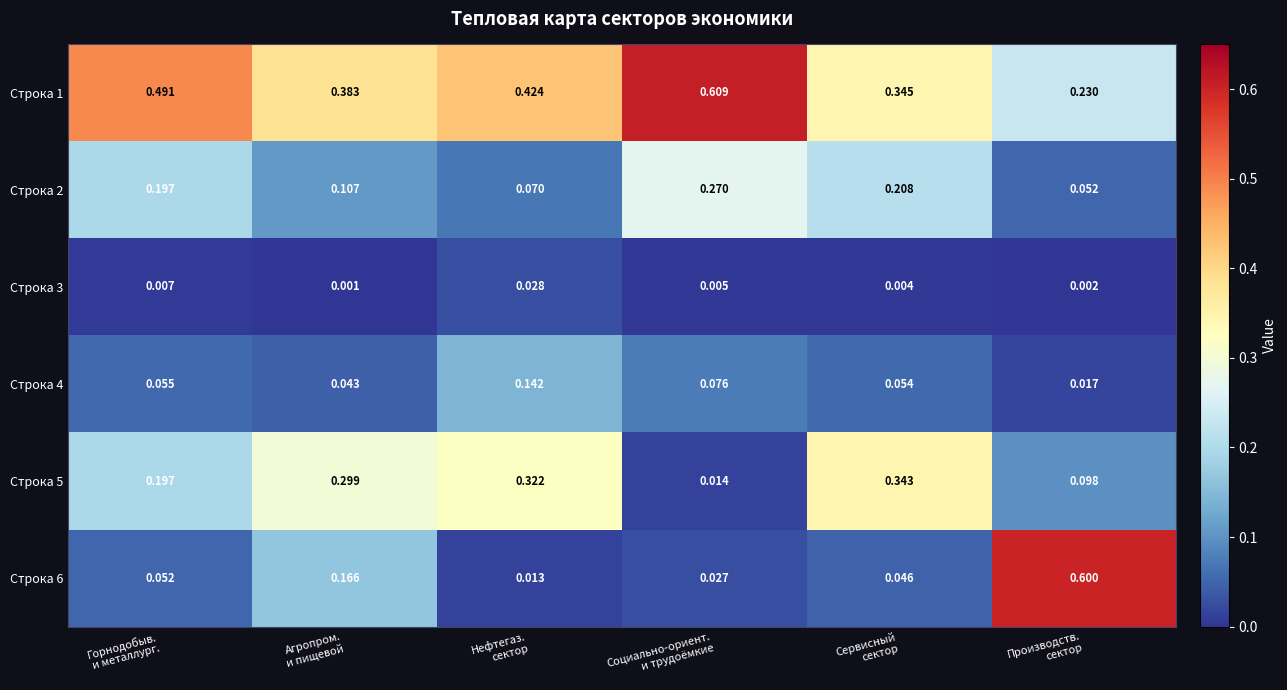

Rank the series by their maximum value, from highest to lowest.

Строка 1, Строка 6, Строка 5, Строка 2, Строка 4, Строка 3